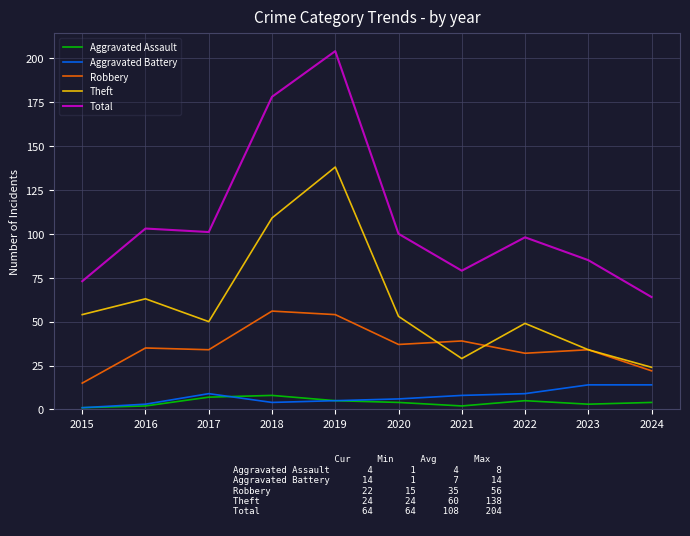

Rank the series by their maximum value, from highest to lowest.

Total, Theft, Robbery, Aggravated Battery, Aggravated Assault